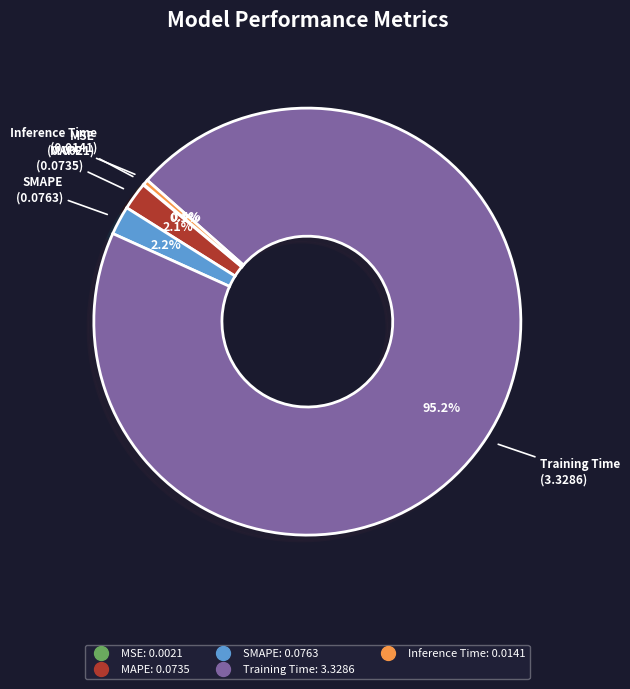

What is the majority slice?

Training Time